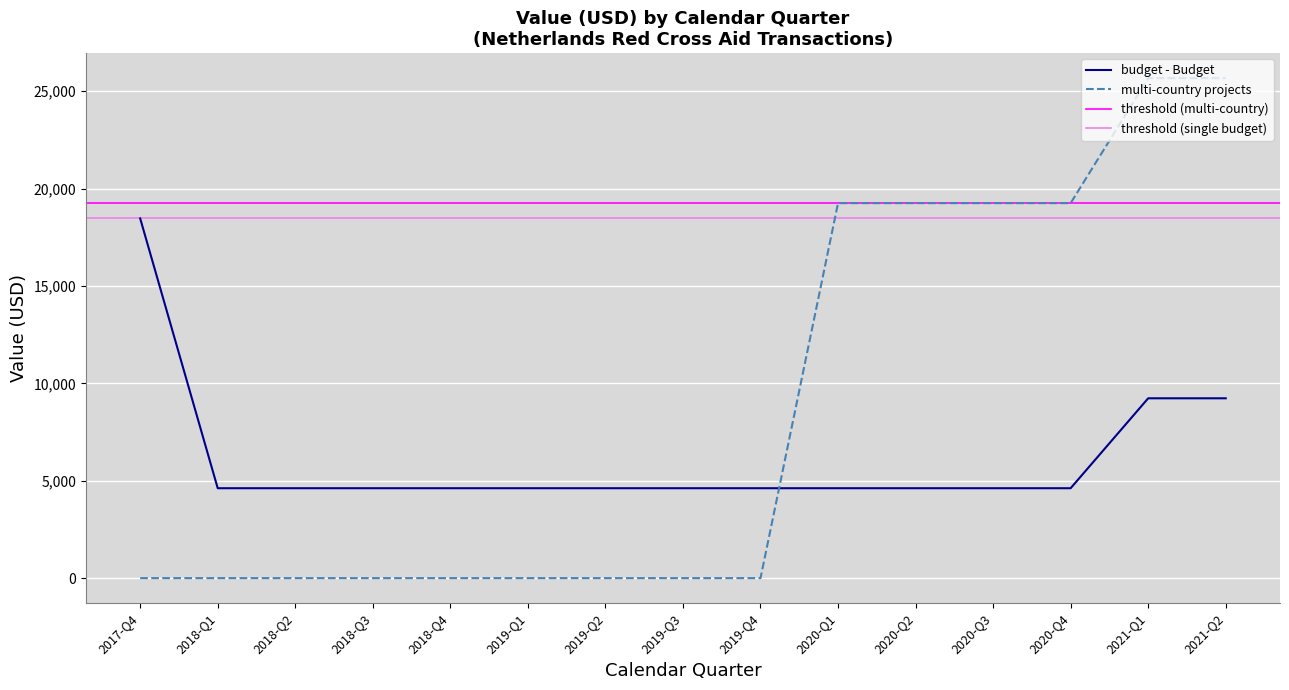

True or false: budget - Budget has a value of 4930.9 at 2017-Q4.

False